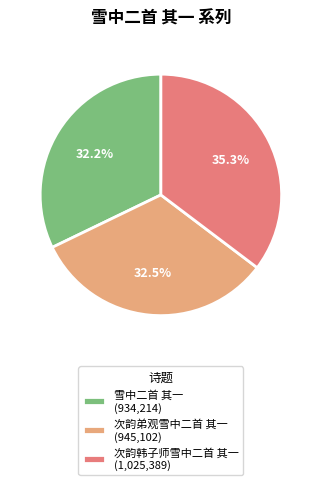

Between 雪中二首 其一 (934,214) and 次韵韩子师雪中二首 其一 (1,025,389), which is larger?

次韵韩子师雪中二首 其一 (1,025,389)